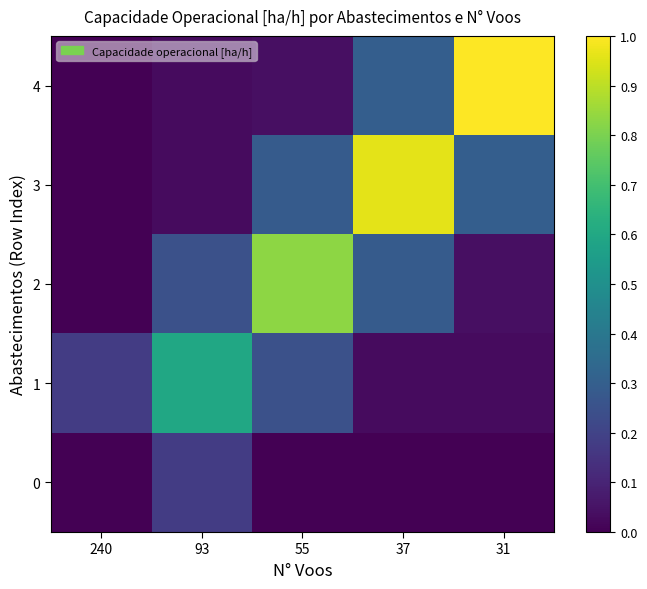

Reading left to right, what are all the values shown in this chart?

0: 240=0.0	93=0.2	55=0.0	37=0.0	31=0.0
1: 240=0.2	93=0.6	55=0.2	37=0.0	31=0.0
2: 240=0.0	93=0.2	55=0.8	37=0.3	31=0.0
3: 240=0.0	93=0.0	55=0.3	37=1.0	31=0.3
4: 240=0.0	93=0.0	55=0.0	37=0.3	31=1.0